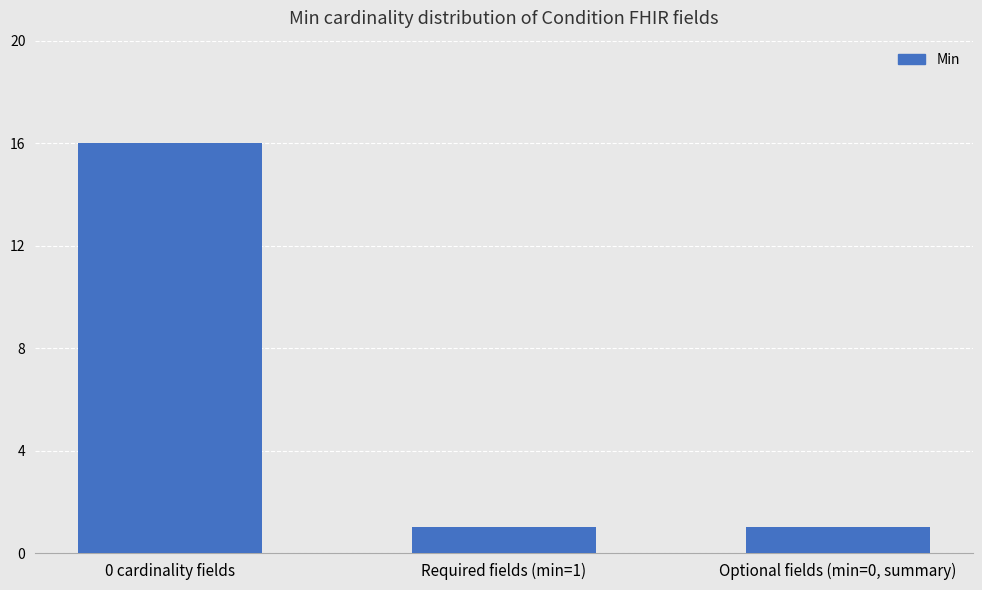

Reading left to right, transcribe all the data shown in this chart.

16	1	1